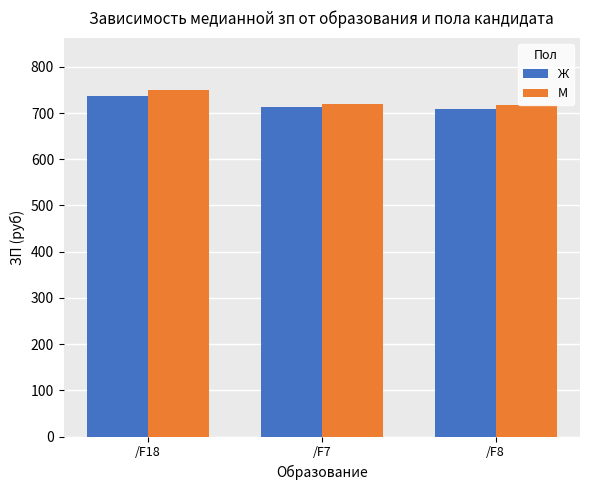

What is the label of the 1st bar from the right?

/F8